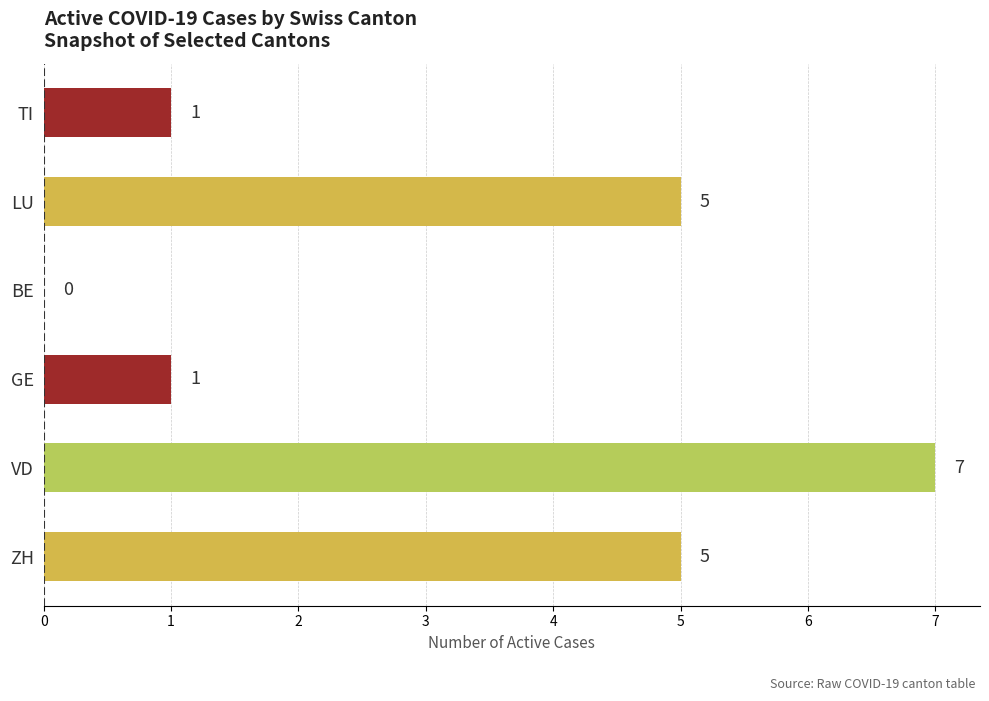

Which has a higher value, TI or ZH?

ZH